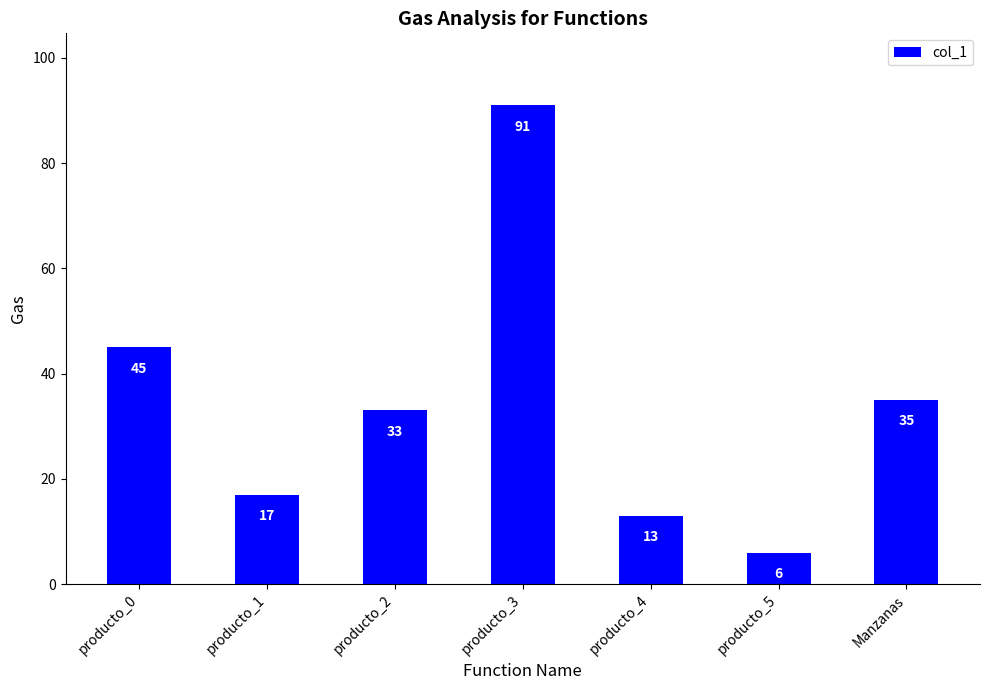

How many bars are there in total?

7